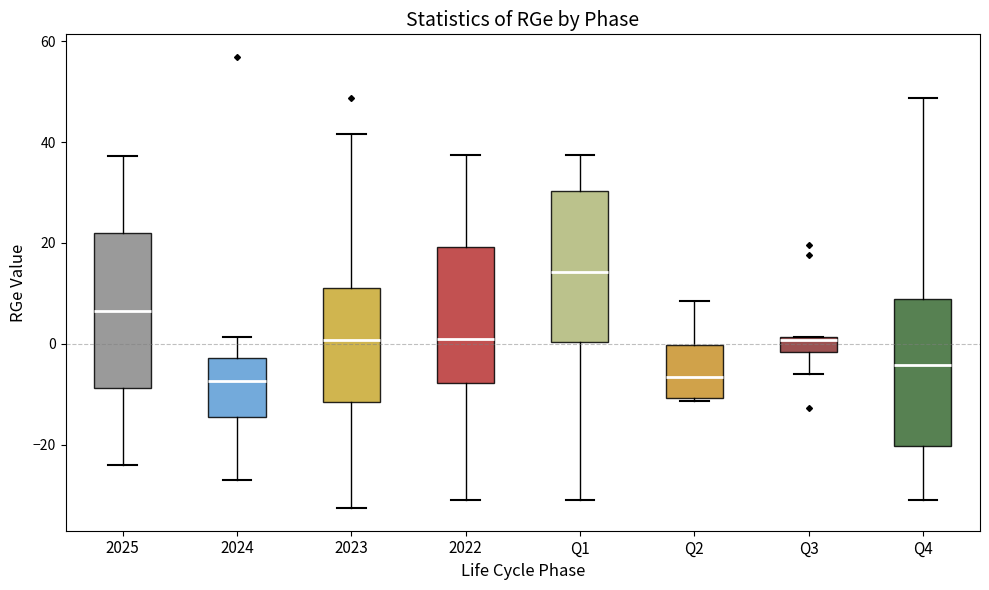

Reading left to right, transcribe this box plot: for each box, give where its median line is, the range the box spans, and where its two whiskers end, as read against the y-axis. The values are not printed on the chart, so give them approximately, as read against the axis.

2025: median 6, box -8 to 22, whiskers -24 to 38
2024: median -8, box -14 to -2, whiskers -28 to 2
2023: median 0, box -12 to 12, whiskers -32 to 42
2022: median 0, box -8 to 20, whiskers -30 to 38
Q1: median 14, box 0 to 30, whiskers -30 to 38
Q2: median -6, box -10 to 0, whiskers -12 to 8
Q3: median 0, box -2 to 2, whiskers -6 to 2
Q4: median -4, box -20 to 8, whiskers -30 to 48